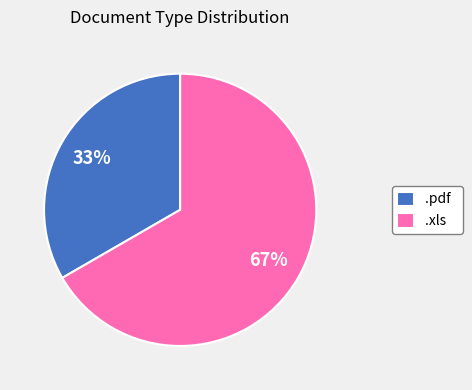

Between .xls and .pdf, which is larger?

.xls